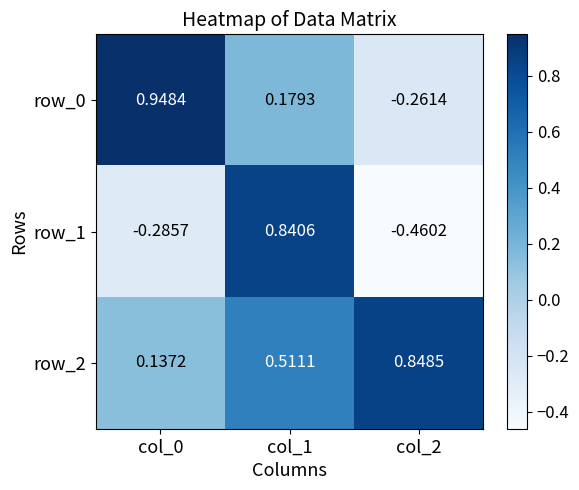

How many categories are shown in the chart?

3